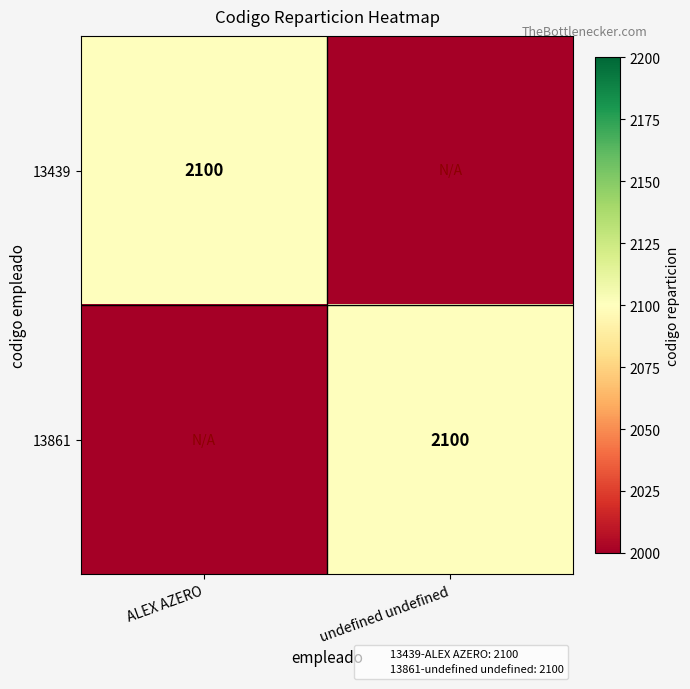

What is the approximate value of 13861 at undefined undefined, to the nearest 50?

2100